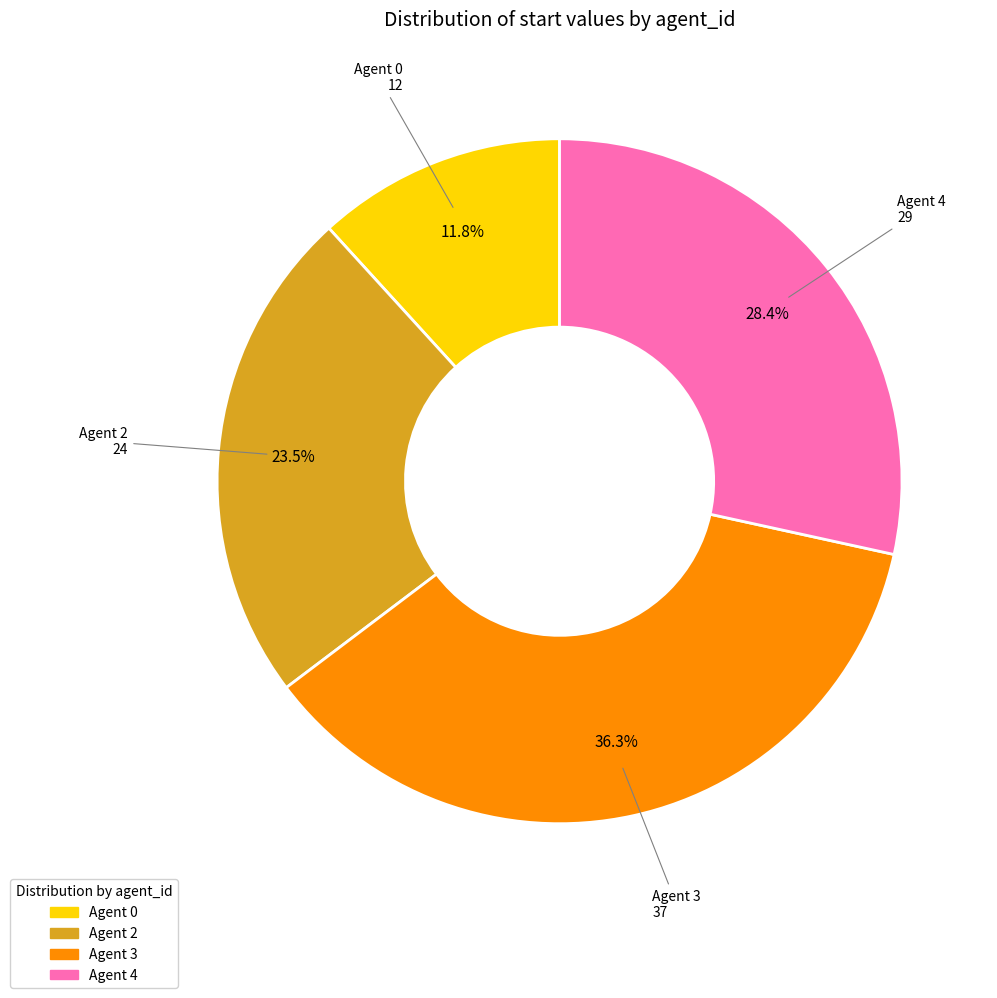

Does Agent 4 account for over 50% of the chart?

No